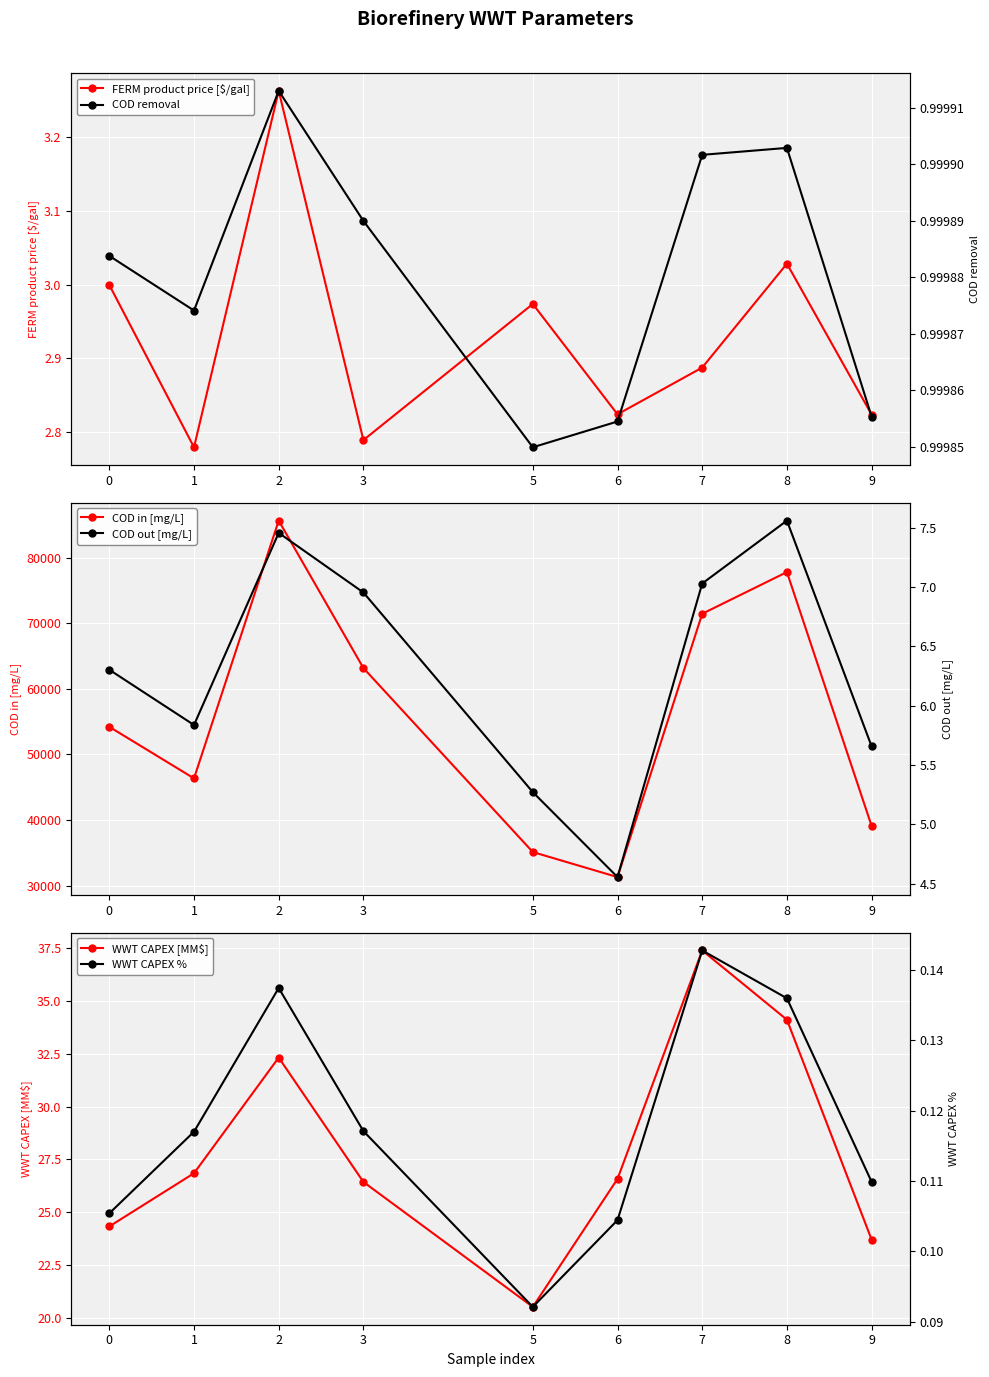

At which label does COD in [mg/L] reach its minimum?

6